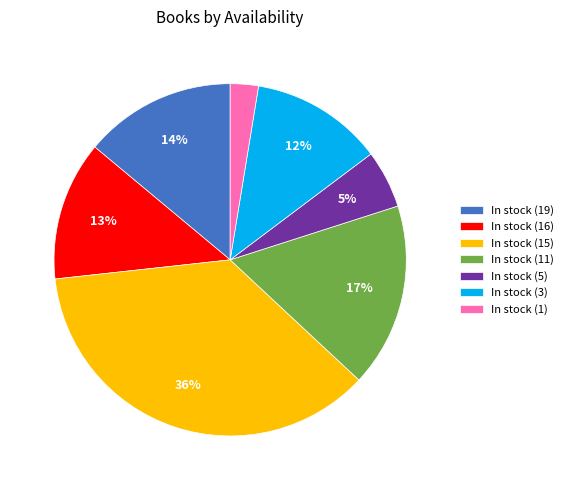

How many slices are in this pie chart?

7